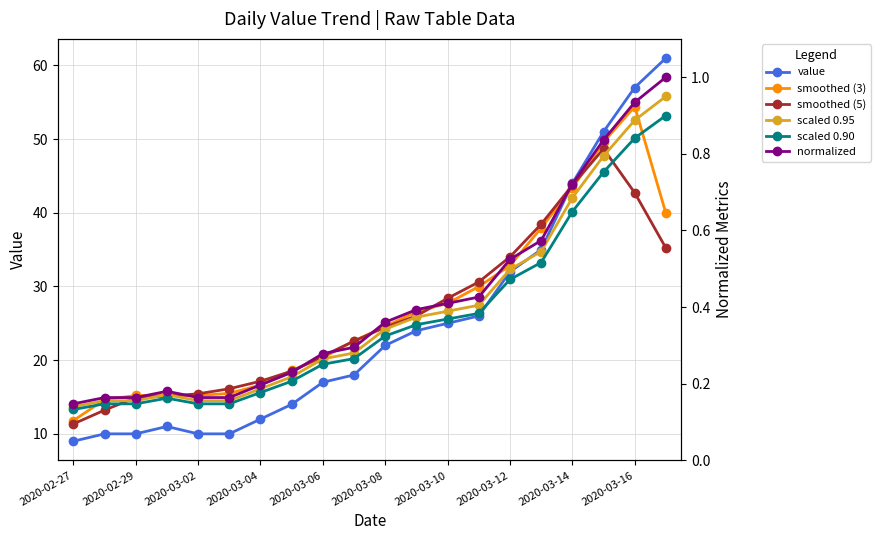

Is it true that value equals 10 at 2020-02-29?

True